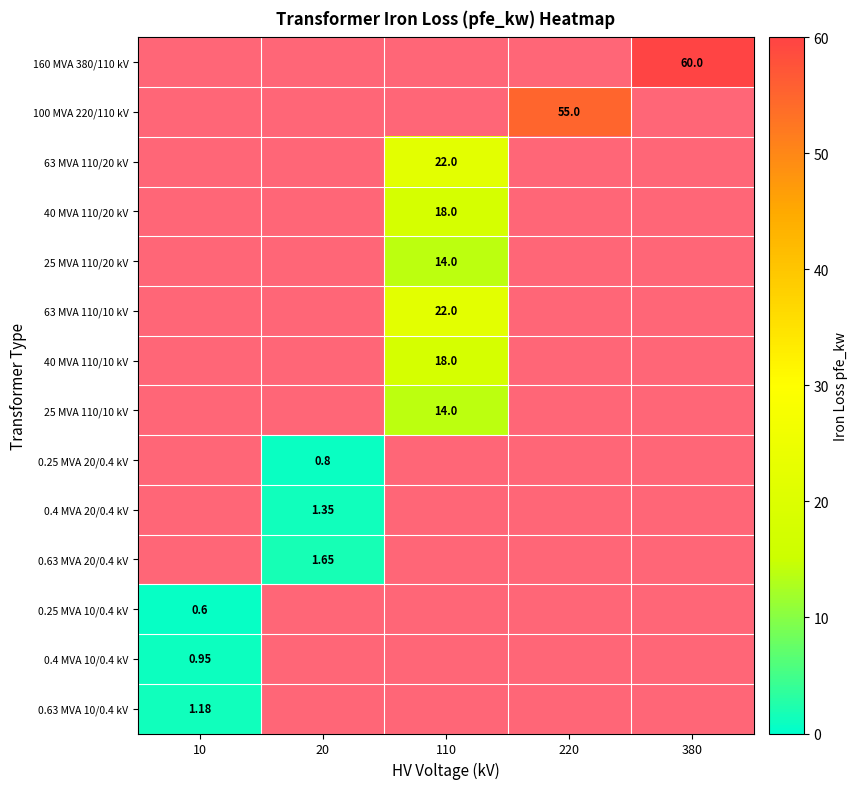

How many series are shown in this chart?

14